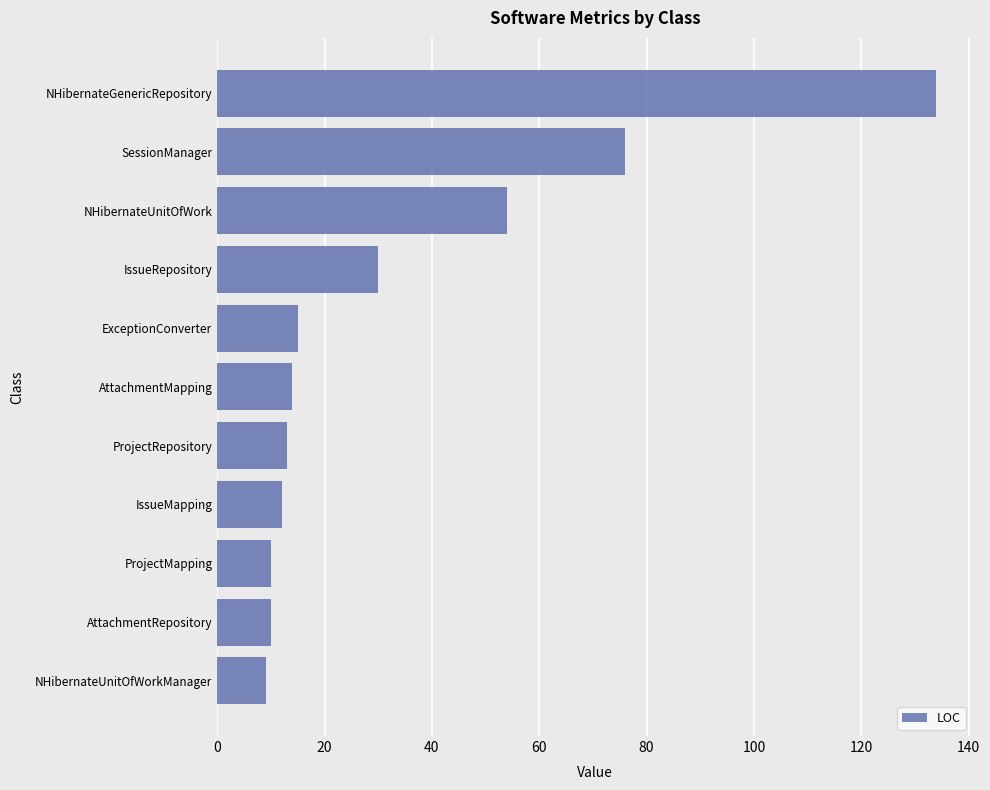

The value at ProjectRepository is 6. True or false?

False